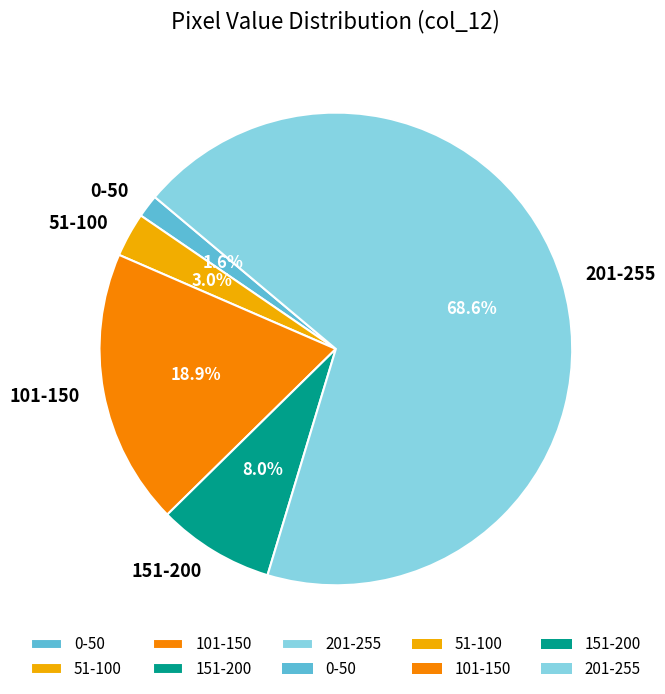

Is there a majority slice in this chart?

Yes